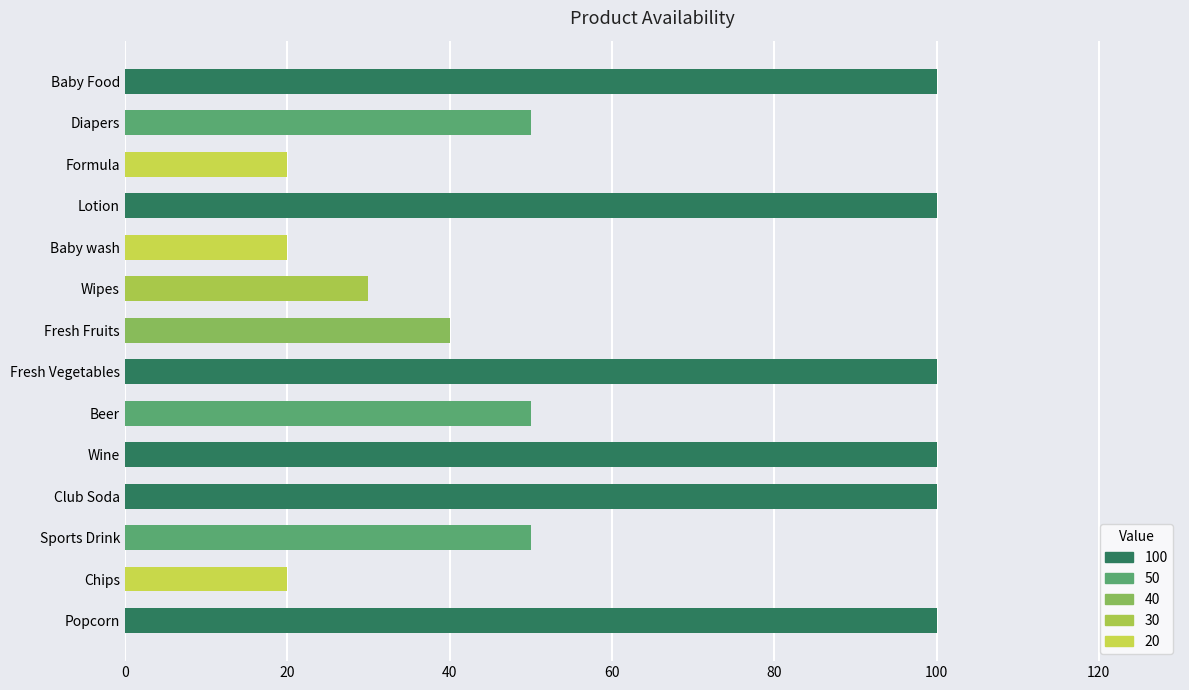

What is the value of the 6th bar from the top?

30